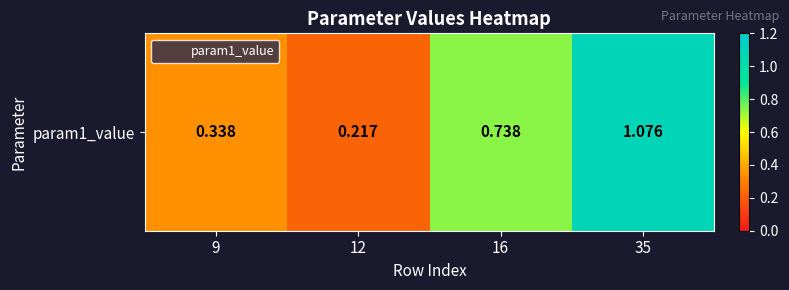

The chart shows a value of 0.1 at 9. True or false?

False